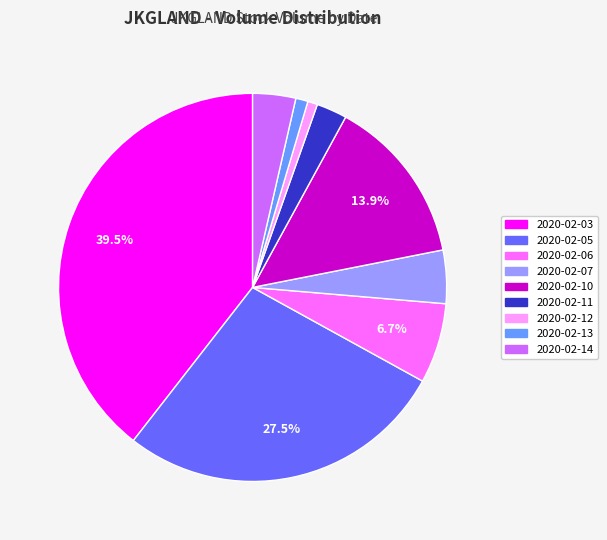

Does 2020-02-03 account for over 50% of the chart?

No